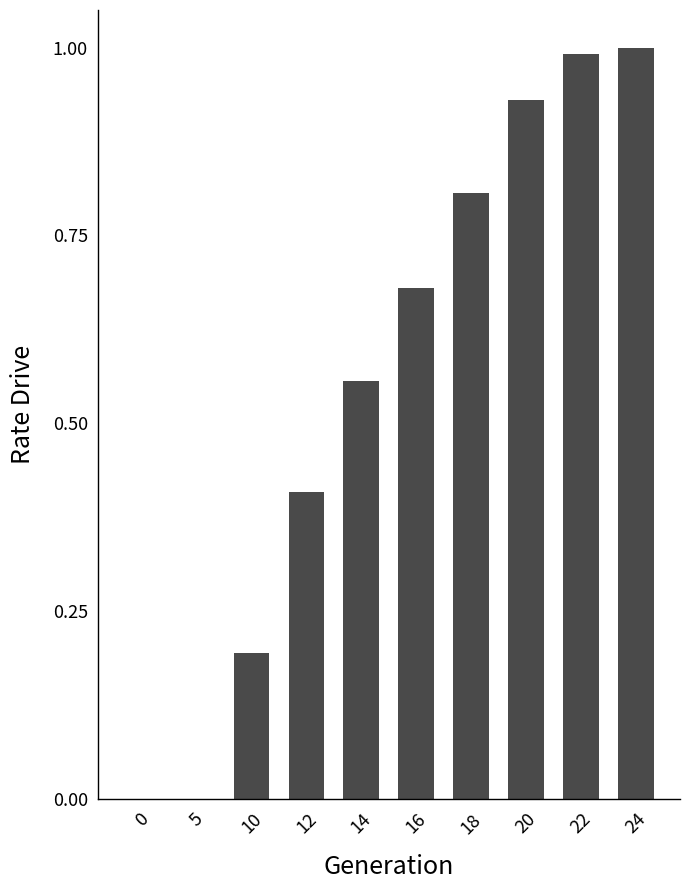

What is the sum of the values at 20 and 12?

1.3